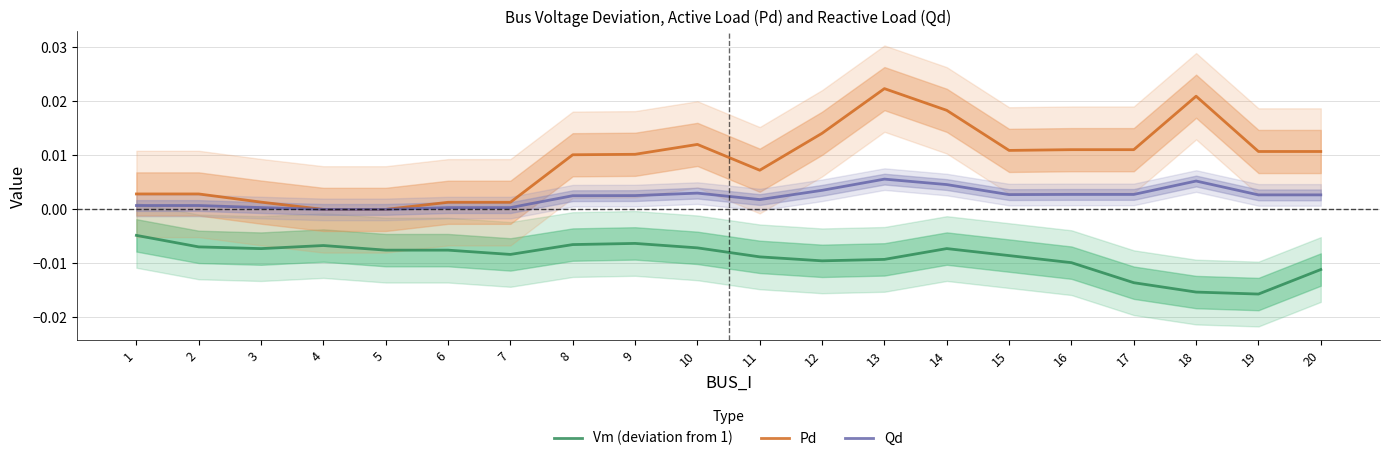

Does the chart have visible grid lines?

Yes